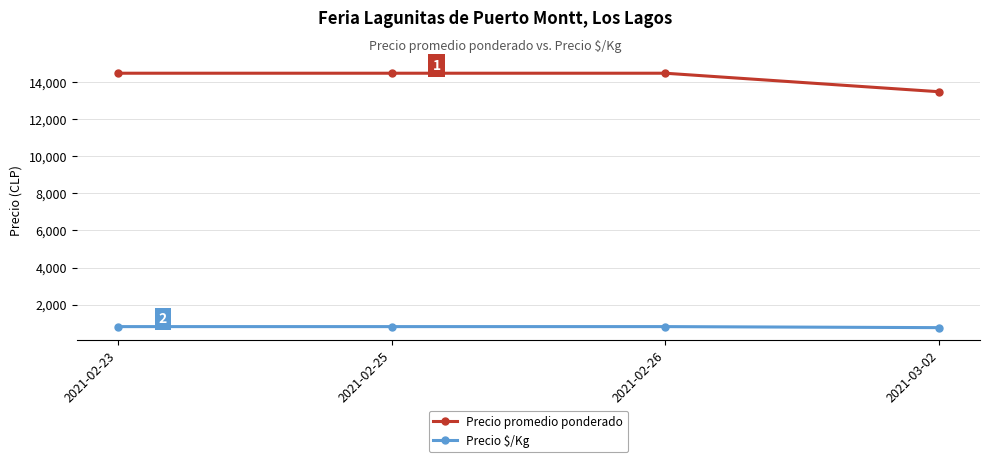

What is the sum of the Precio $/Kg values at 2021-03-02 and 2021-02-26?

1556